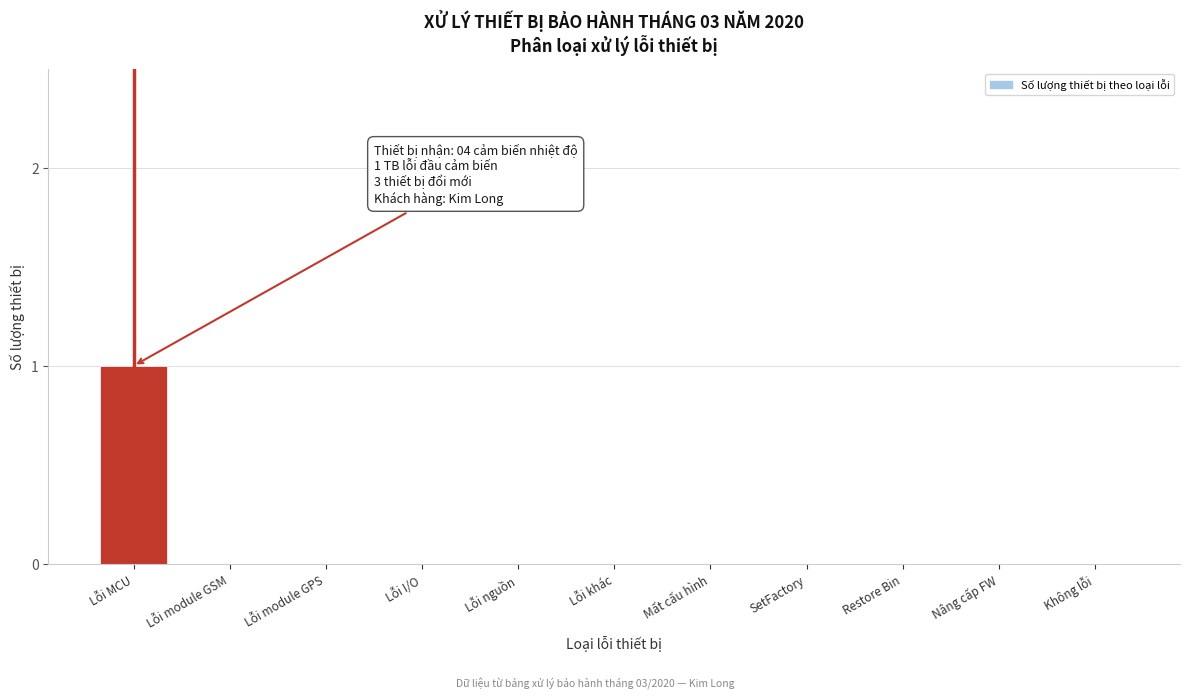

Reading left to right, transcribe all the data shown in this chart.

Lỗi MCU=1	Lỗi module GSM=0	Lỗi module GPS=0	Lỗi I/O=0	Lỗi nguồn=0	Lỗi khác=0	Mất cấu hình=0	SetFactory=0	Restore Bin=0	Nâng cấp FW=0	Không lỗi=0